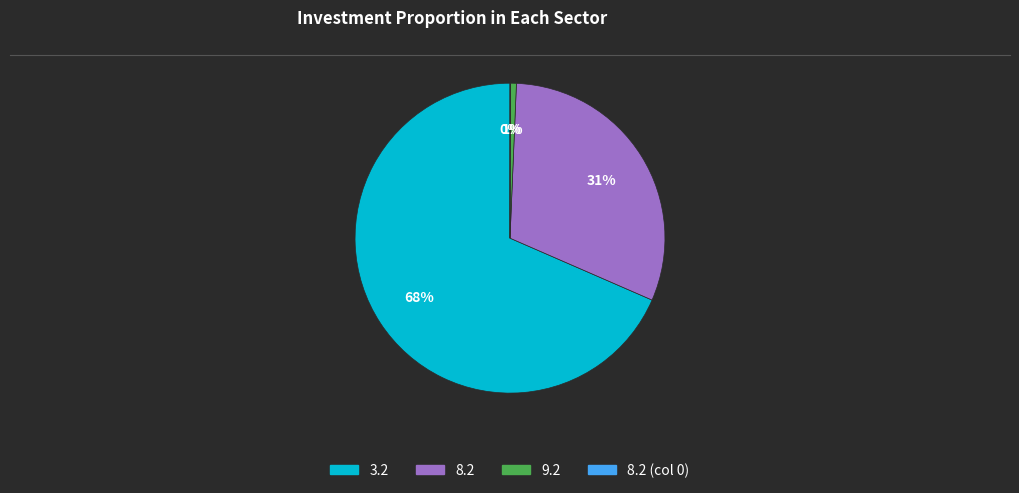

To the nearest percent, what portion does 3.2 represent?

68%